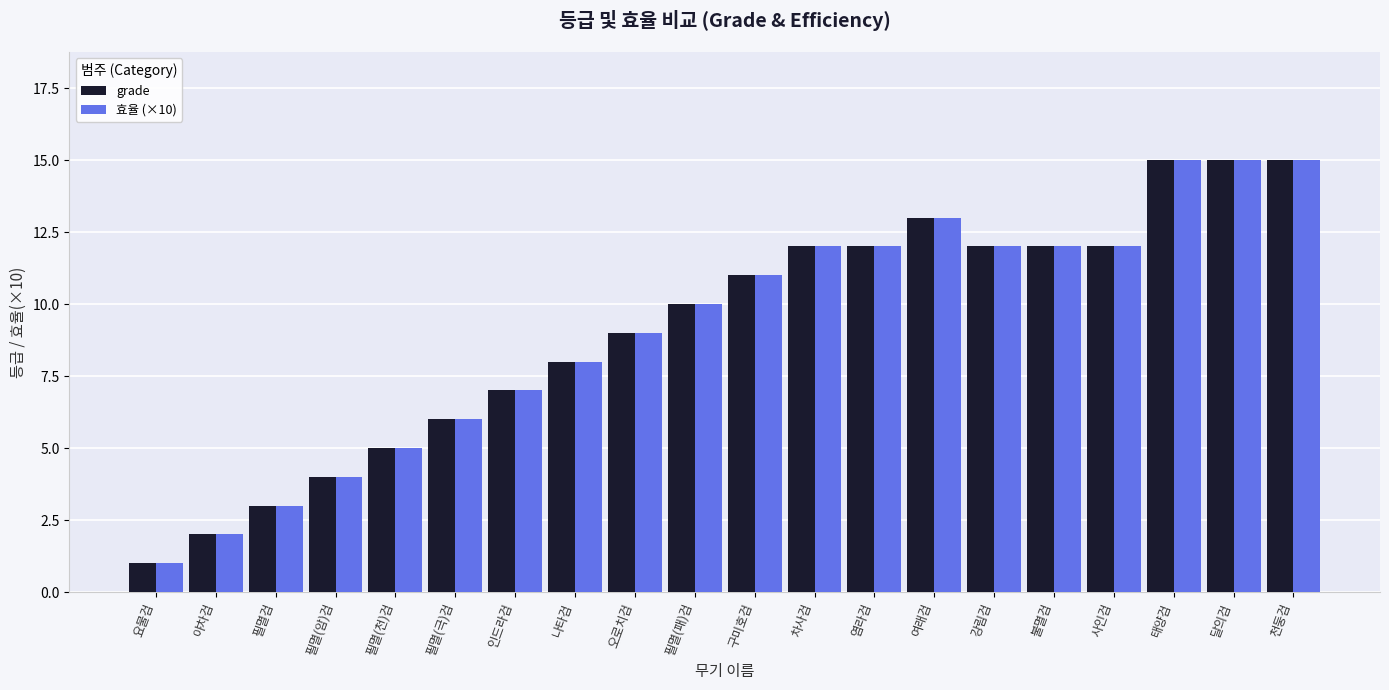

What is the sum of all grade values?

184